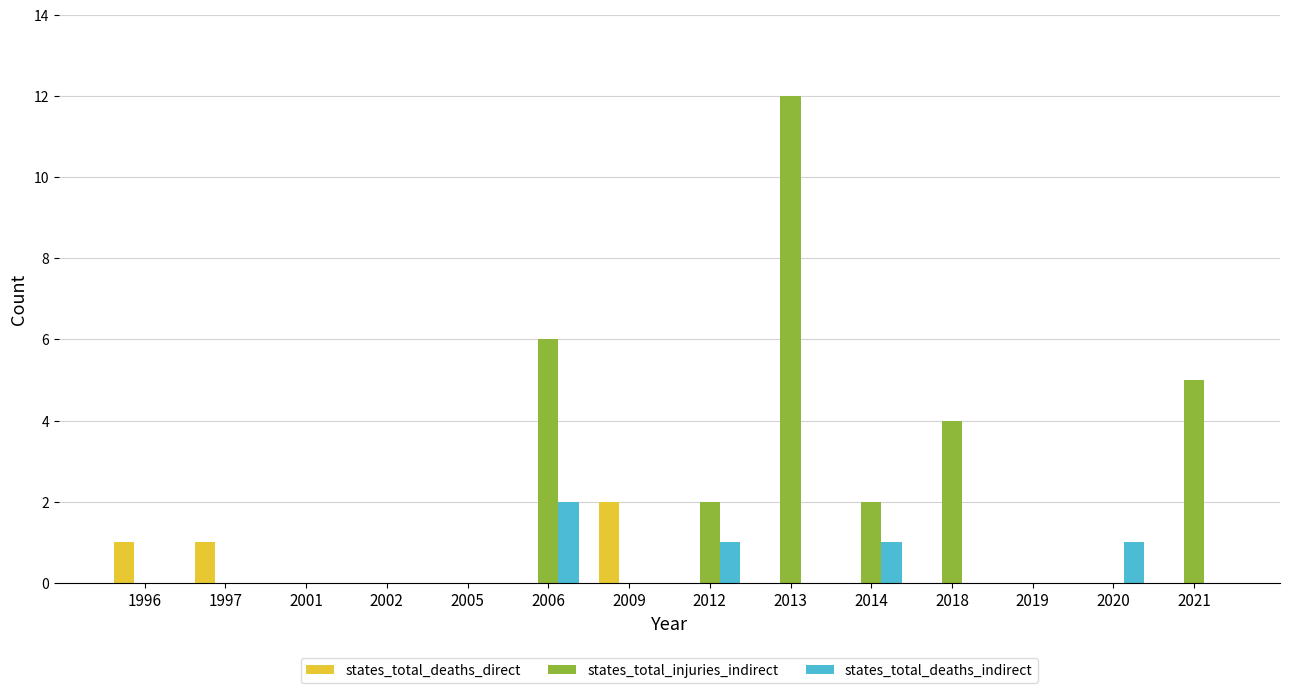

Which series has the largest total across all categories?

states_total_injuries_indirect